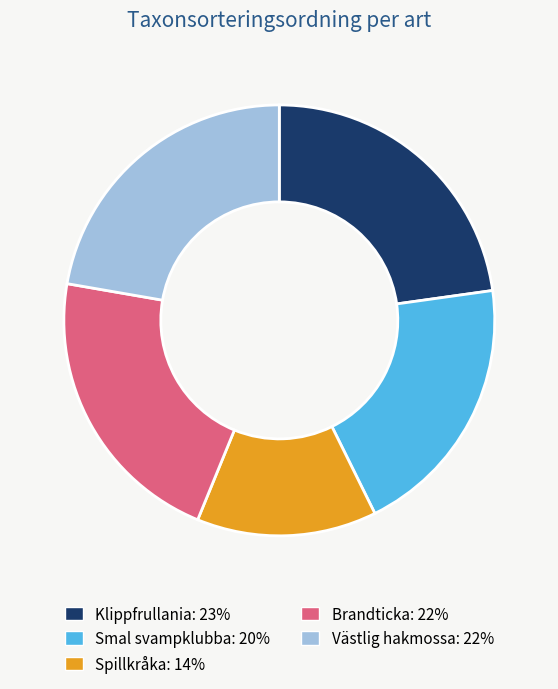

Is there a majority slice in this chart?

No